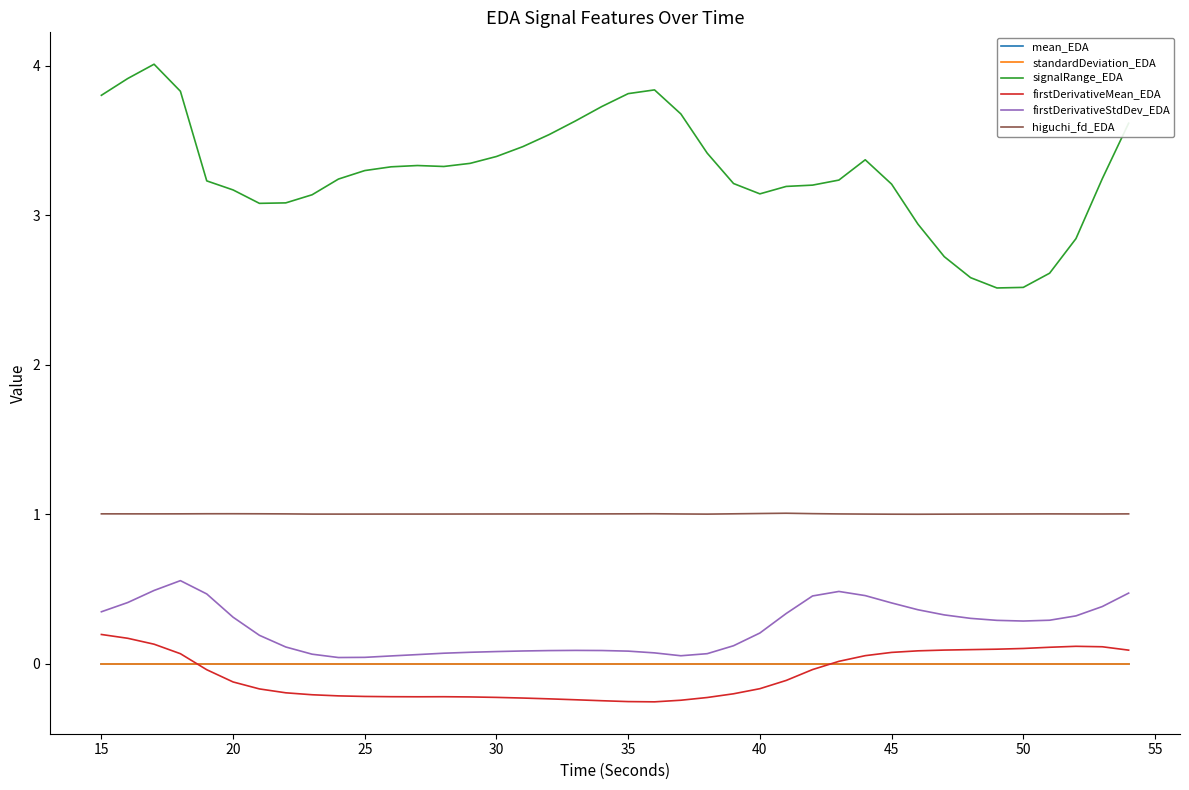

Which series has the largest range (max minus min)?

signalRange_EDA